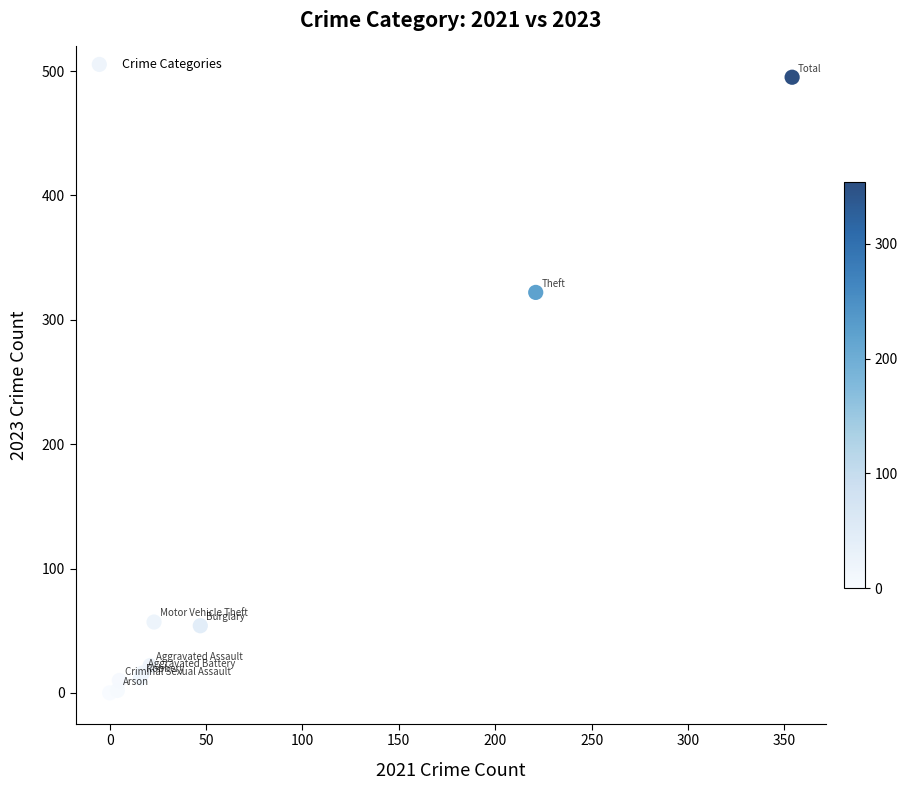

What Y value in the scatter plot is closest to 247?

322